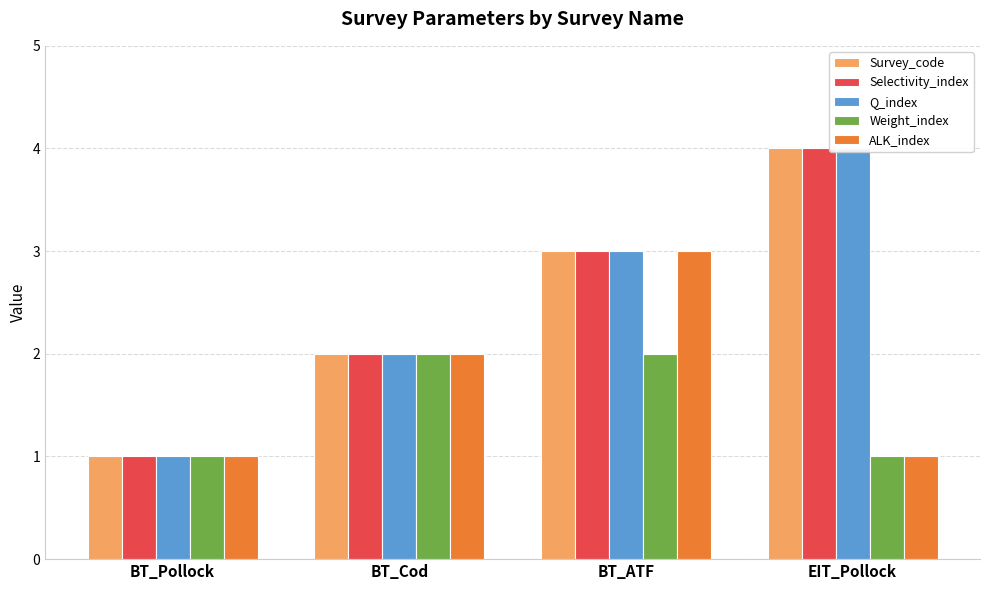

What is the highest value of the Q_index series?

4